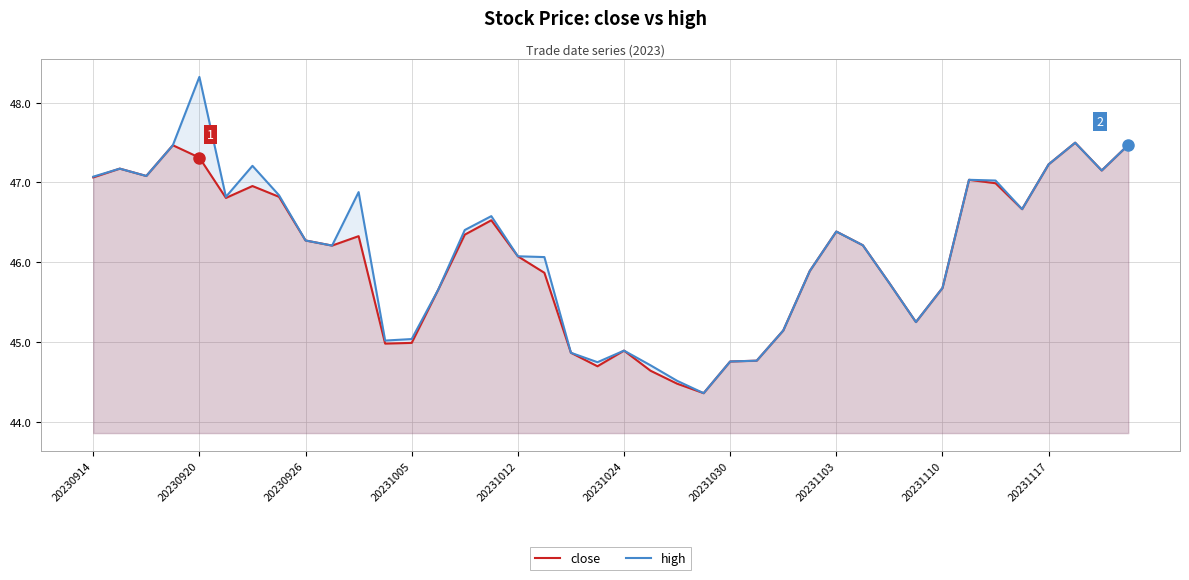

What is the minimum value for close?

44.4